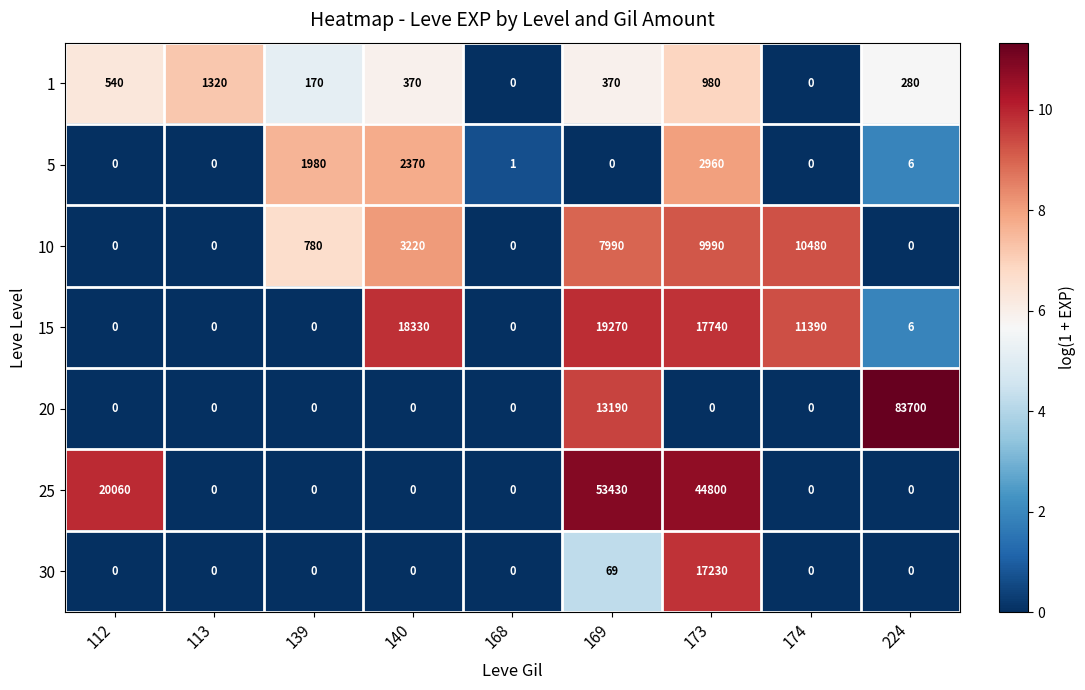

Which series has the largest total across all categories?

25